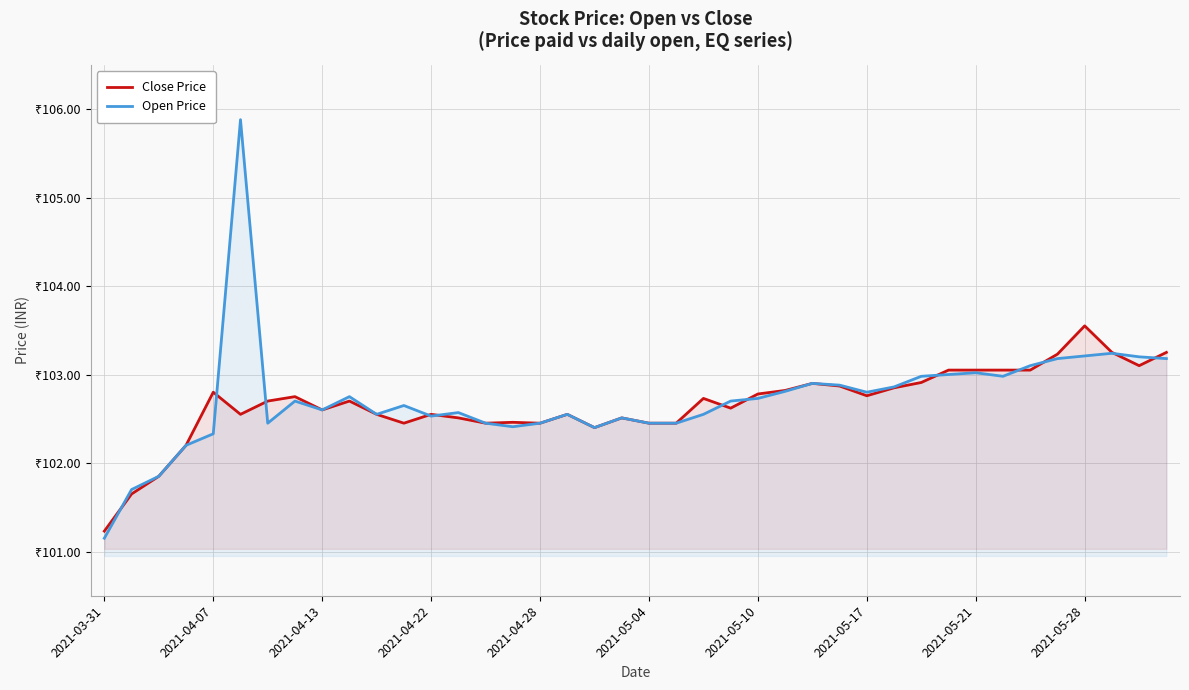

True or false: Close Price has more than 1 interior local peaks.

True